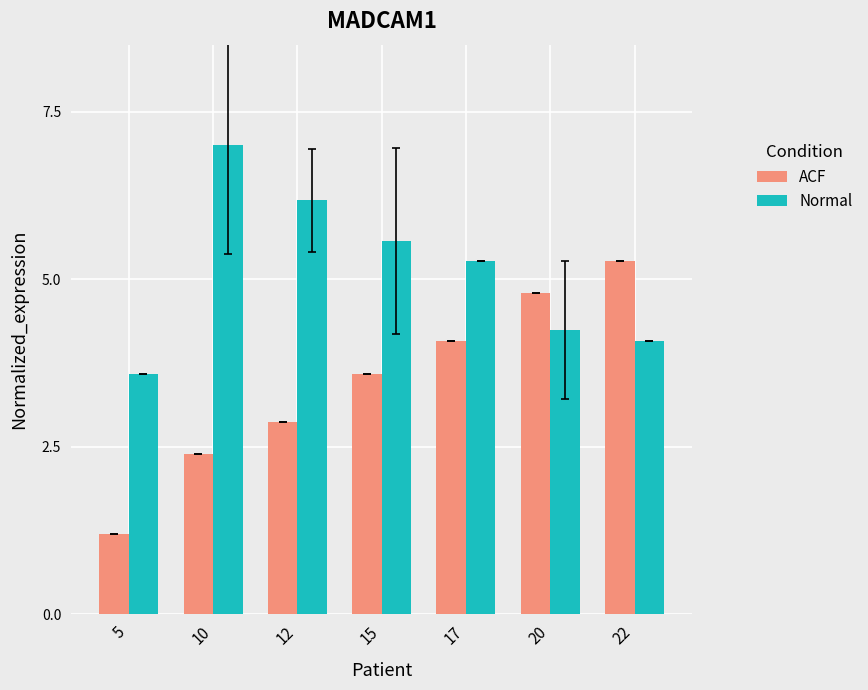

What is the maximum value for ACF?

5.3